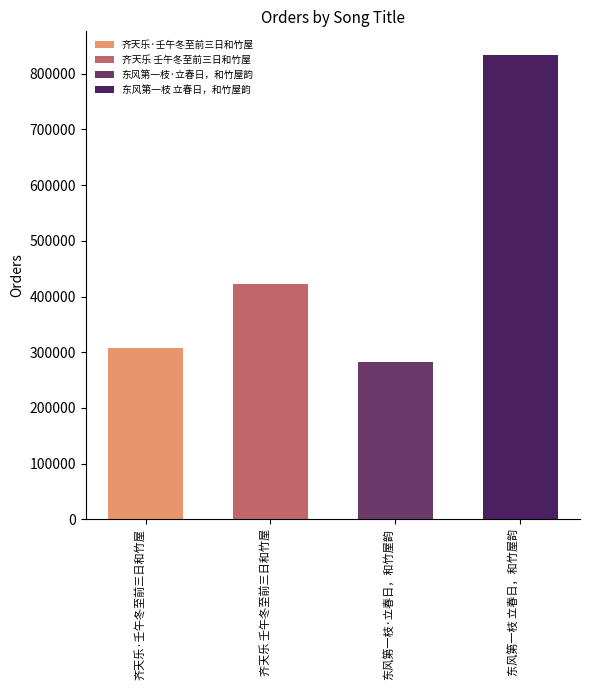

What position from the right is 齐天乐 壬午冬至前三日和竹屋?

3